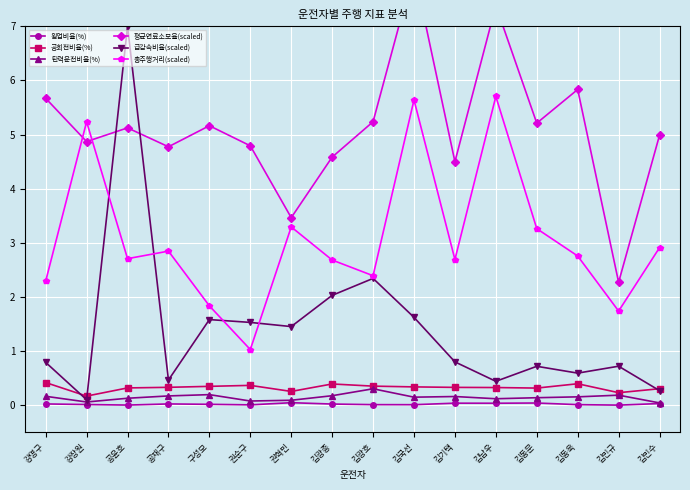

Between 강명구 and 김민규, which is larger?

강명구